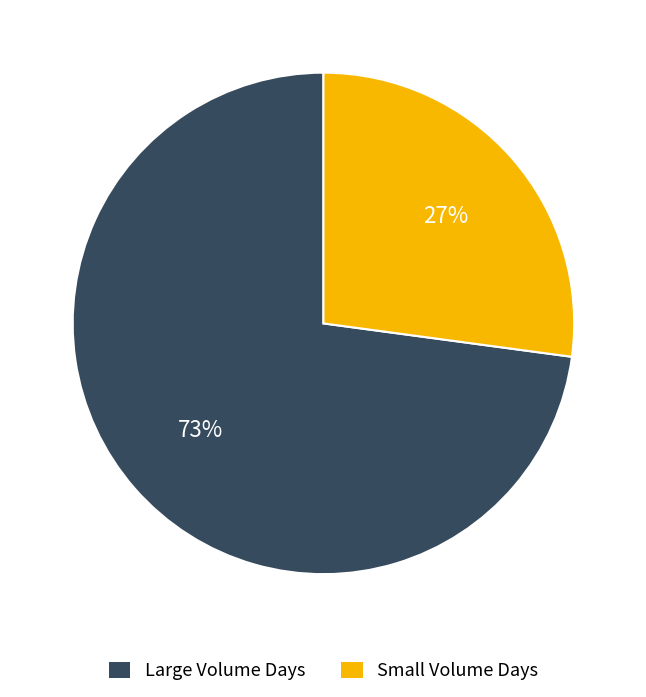

What percentage is the Small Volume Days slice, to the nearest percent?

27%